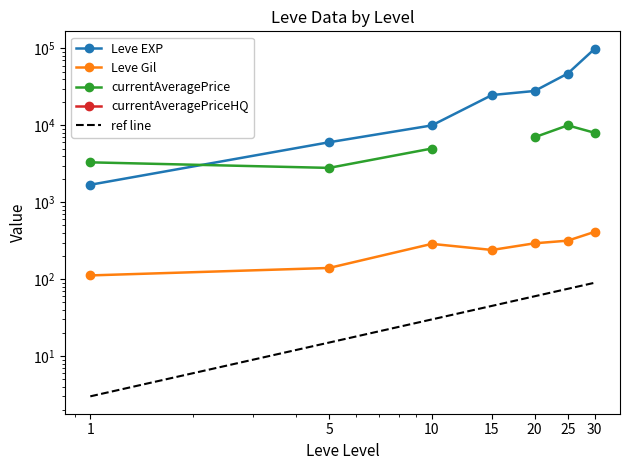

True or false: currentAveragePriceHQ and Leve EXP cross at least once.

False